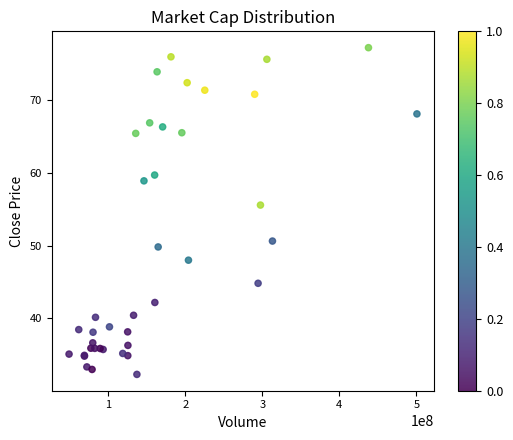

What Y value in the scatter plot is closest to 54?

55.6